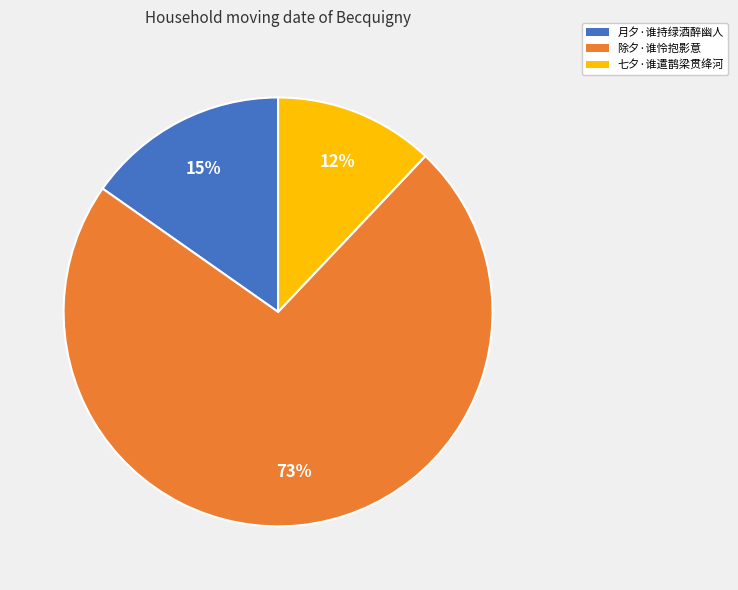

Combined, do 除夕·谁怜抱影意 and 月夕·谁持绿酒醉幽人 account for over 50%?

Yes